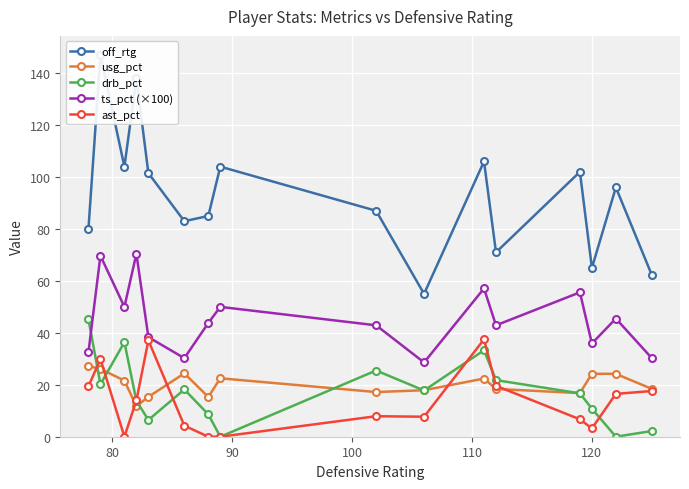

What is the average value of the ast_pct series?

13.8